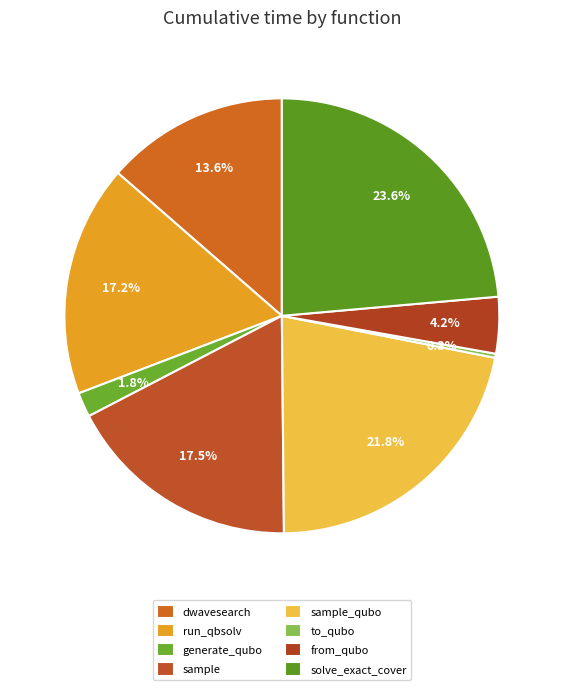

How many slices are in this pie chart?

8